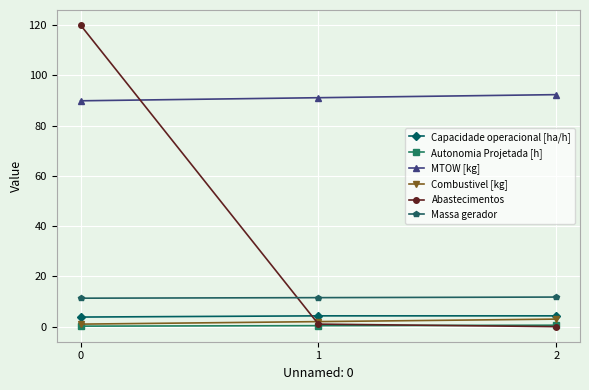

What is the difference between the highest and lowest values at 0?

119.8